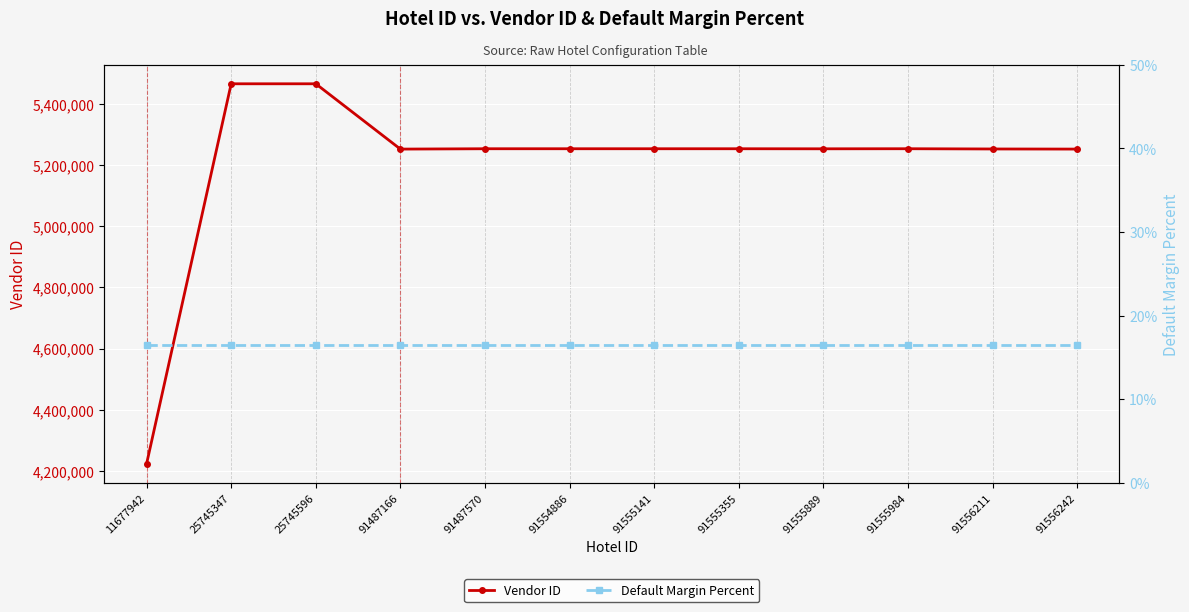

Reading left to right, transcribe all the data shown in this chart.

Vendor ID: 4222646.0	5466592.0	5466591.0	5252830.0	5253972.0	5253975.0	5253965.0	5253968.0	5253779.0	5254019.0	5253218.0	5252867.0
Default Margin Percent: 0.2	0.2	0.2	0.2	0.2	0.2	0.2	0.2	0.2	0.2	0.2	0.2